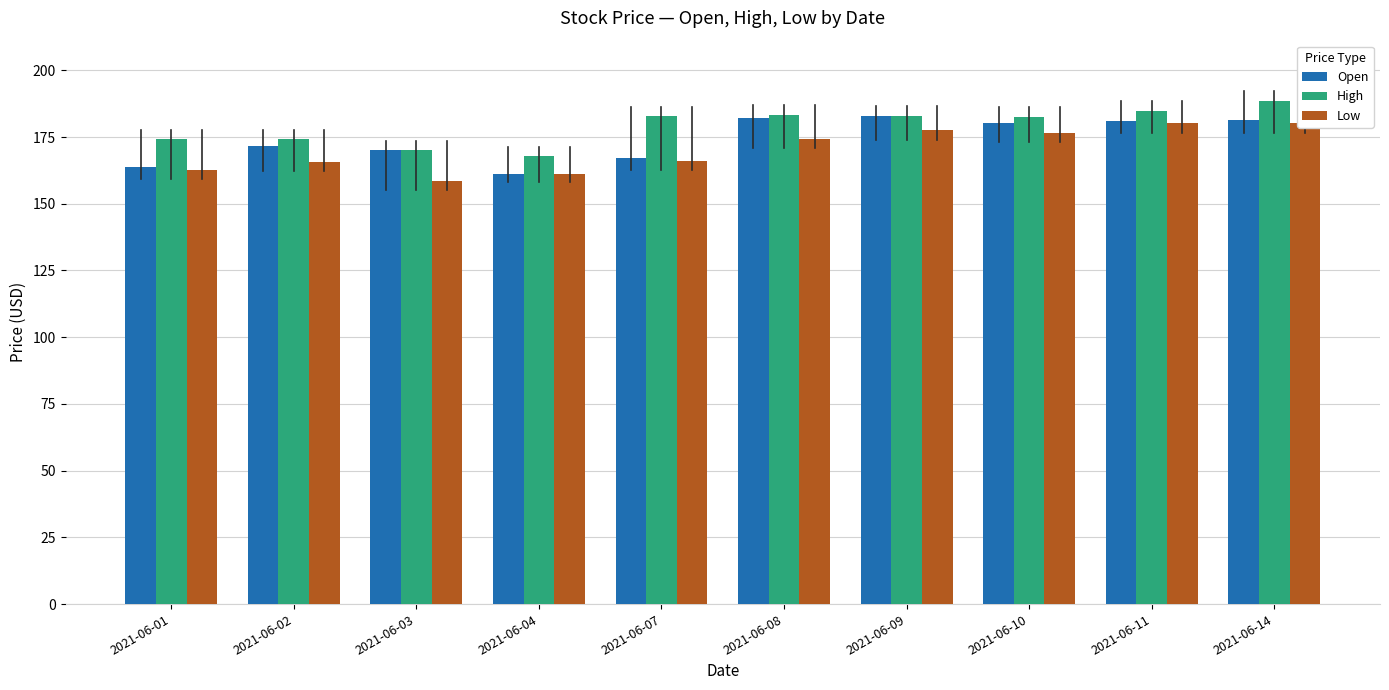

What is the sum of all Low values?

1702.5